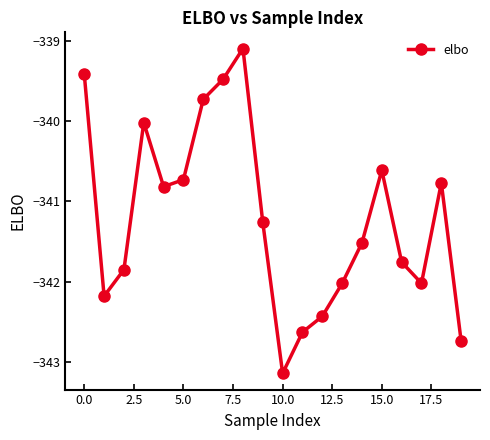

Is this an area chart (filled region under the line)?

No